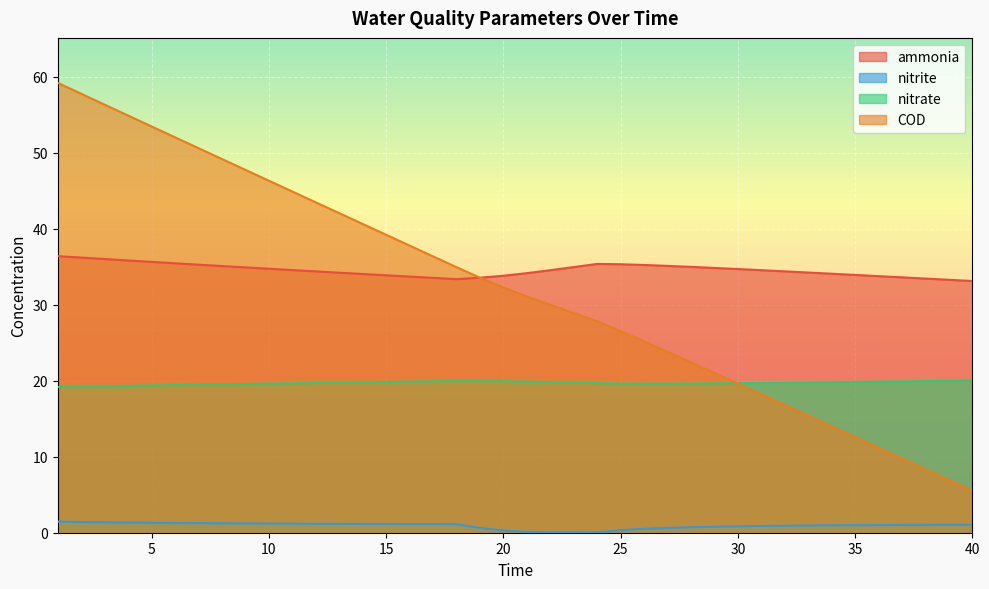

At which label is nitrate closest to 19?

1